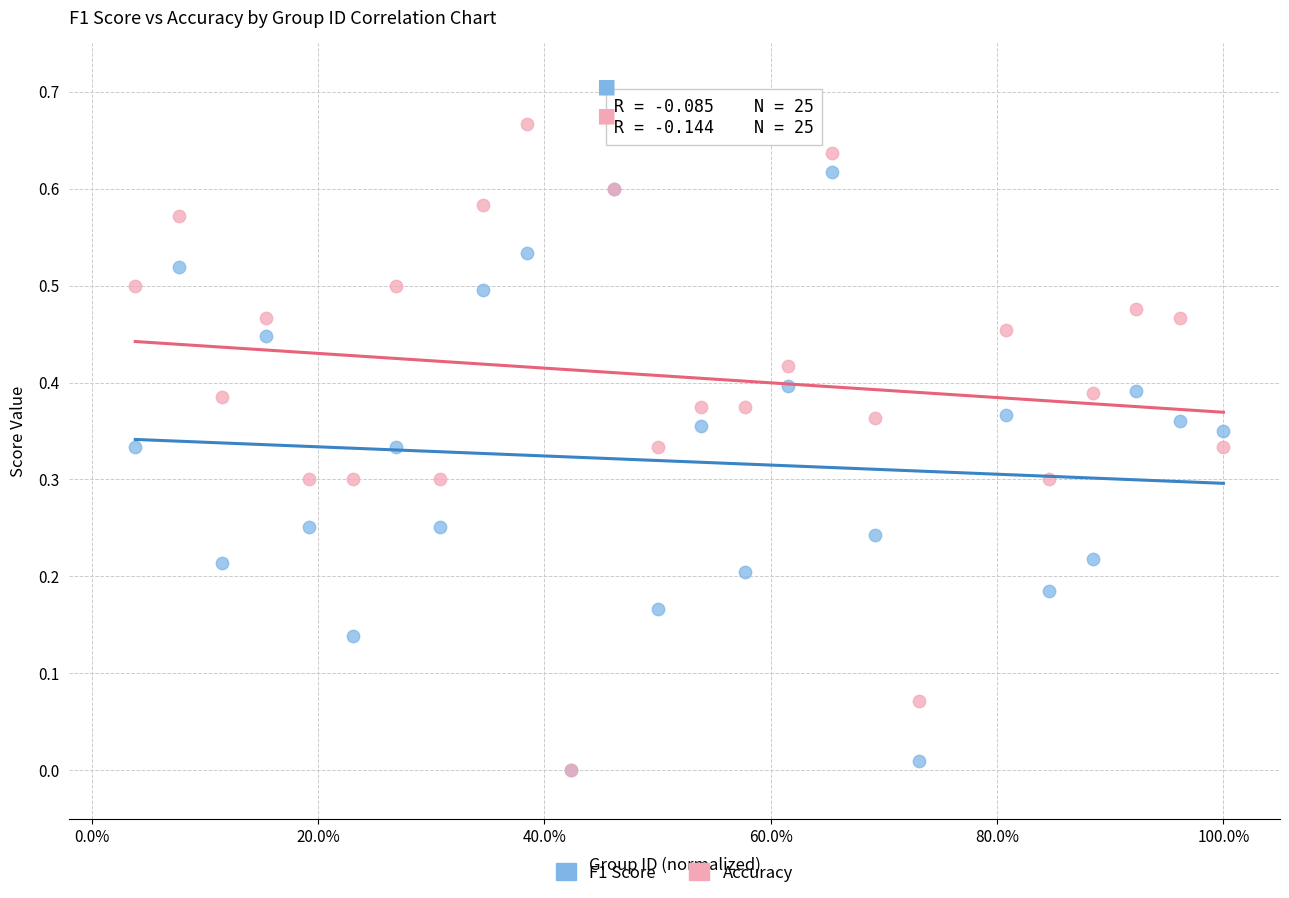

What are all the series names shown in the legend?

F1 Score, Accuracy